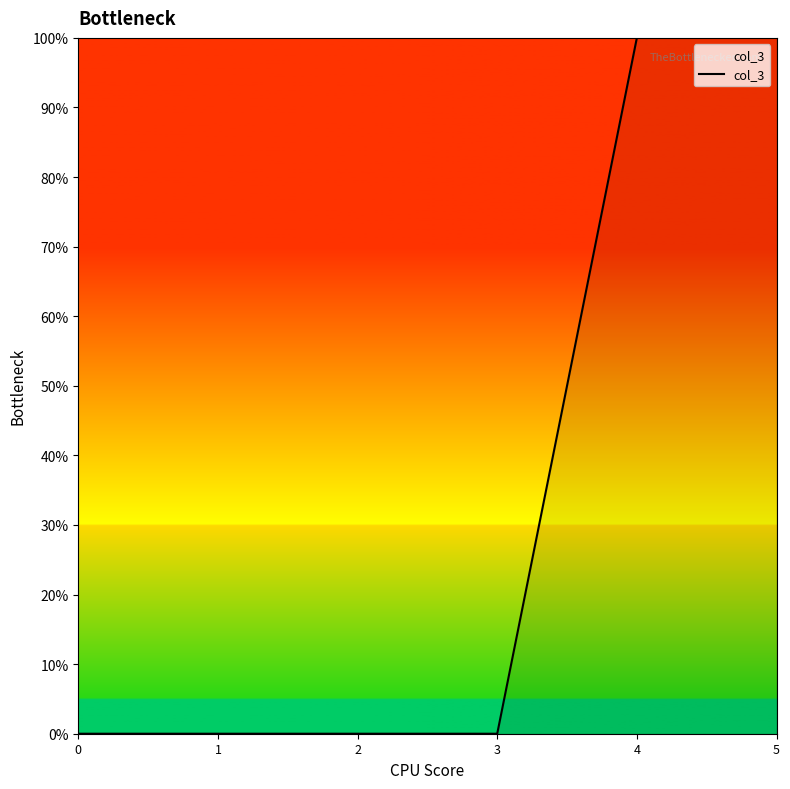

What is the sum of the values at 4 and 3?

1